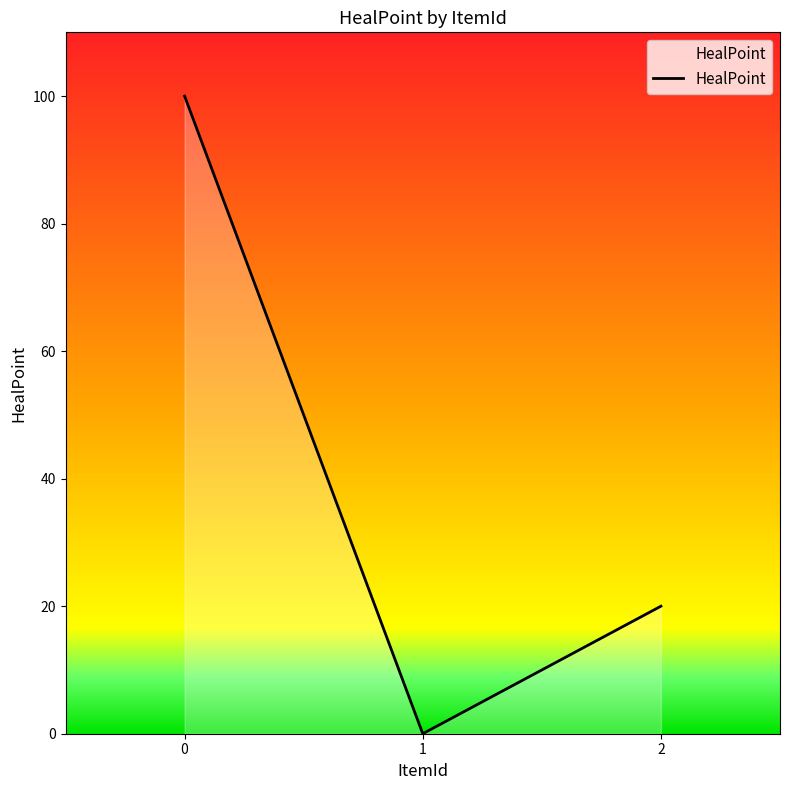

How many lines are shown in the chart?

1